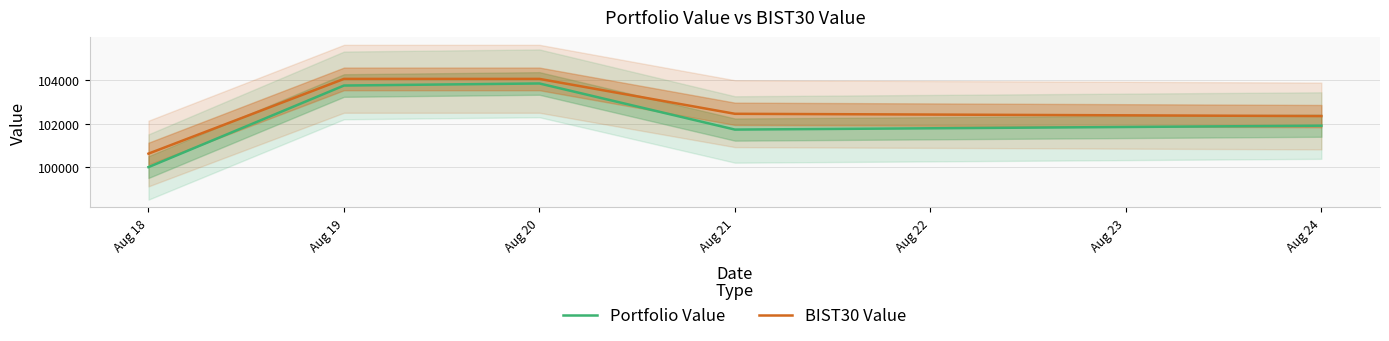

How many interior local valleys does the Portfolio Value series have?

1